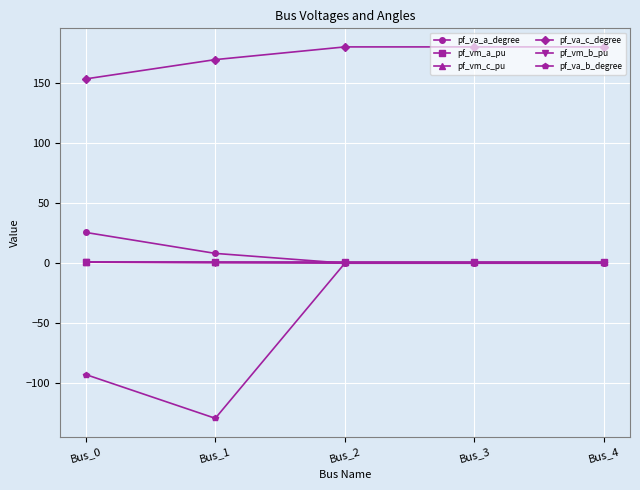

The value of pf_va_b_degree at Bus_1 is -80.5. True or false?

False